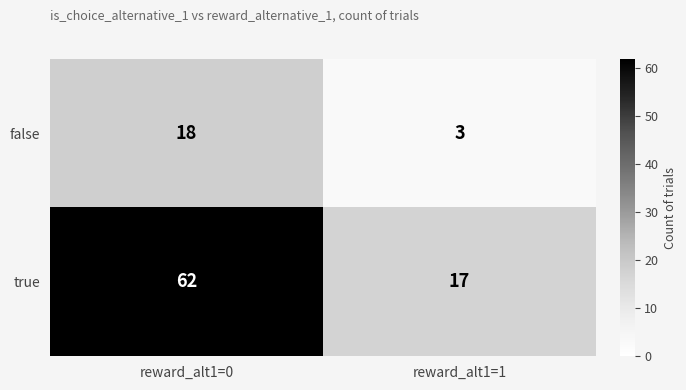

What value does the false series have at reward_alt1=0?

18